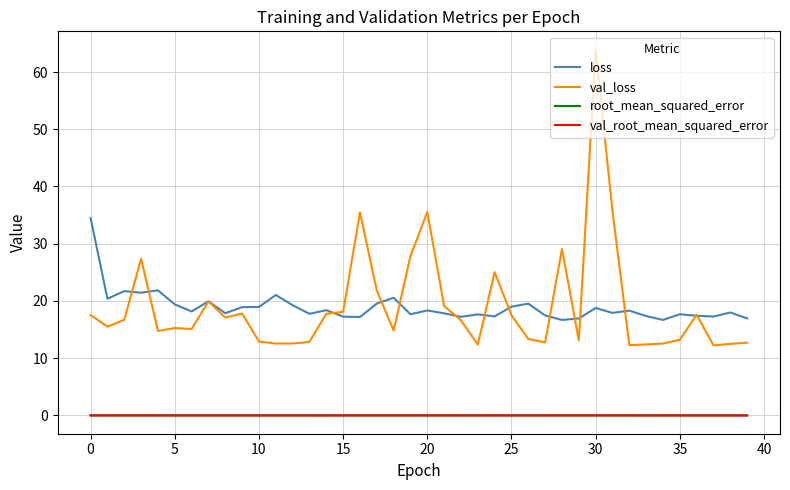

True or false: loss and val_root_mean_squared_error intersect in this chart.

False